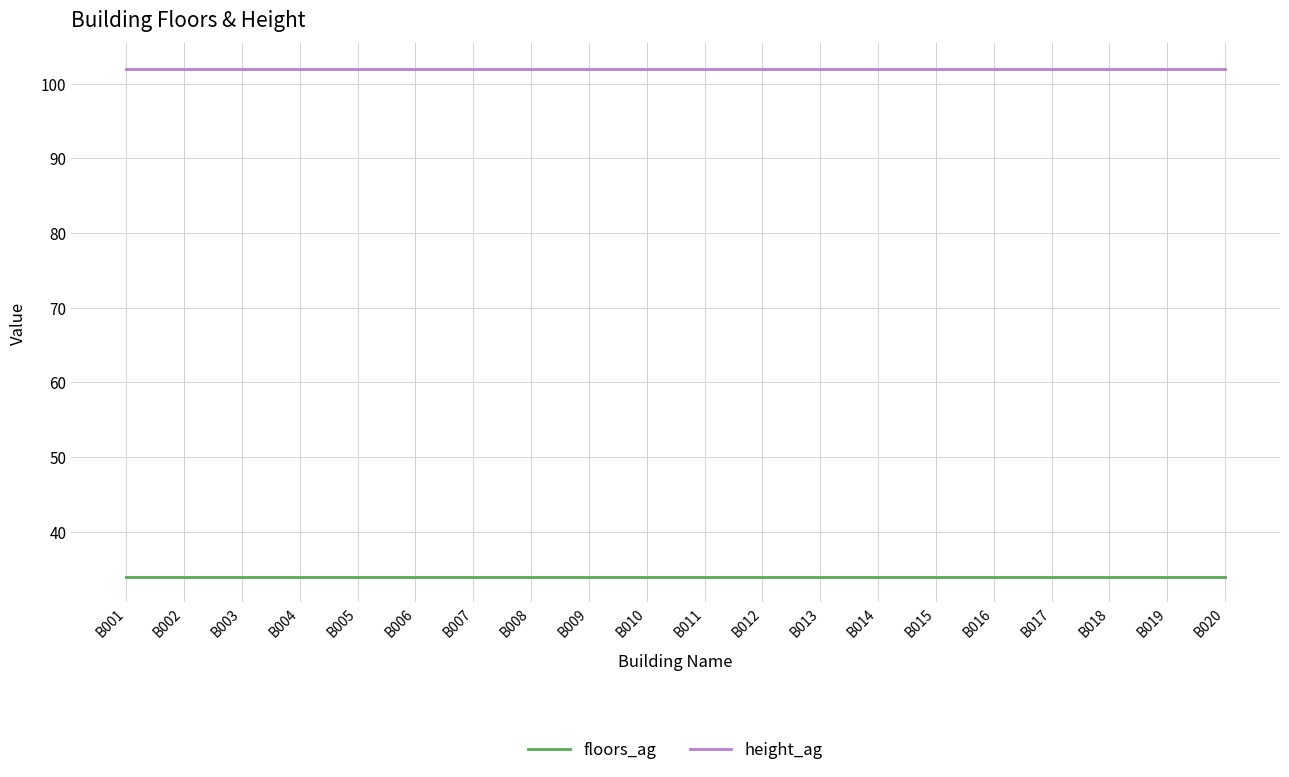

The value of floors_ag at B007 is 34. True or false?

True